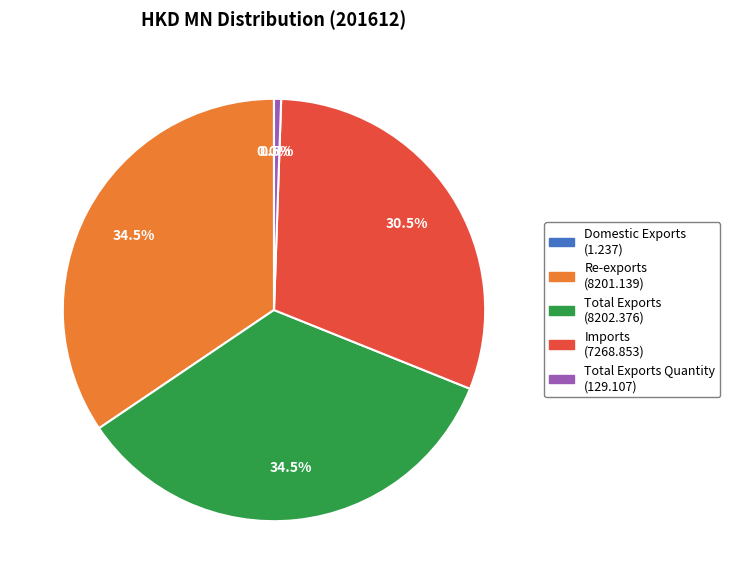

Is there any slice that represents more than half of the pie?

No